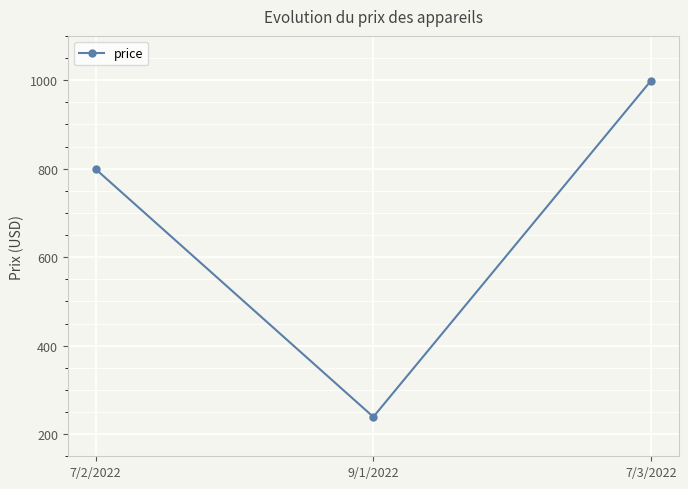

What is the difference between the values at 7/2/2022 and 9/1/2022?

560